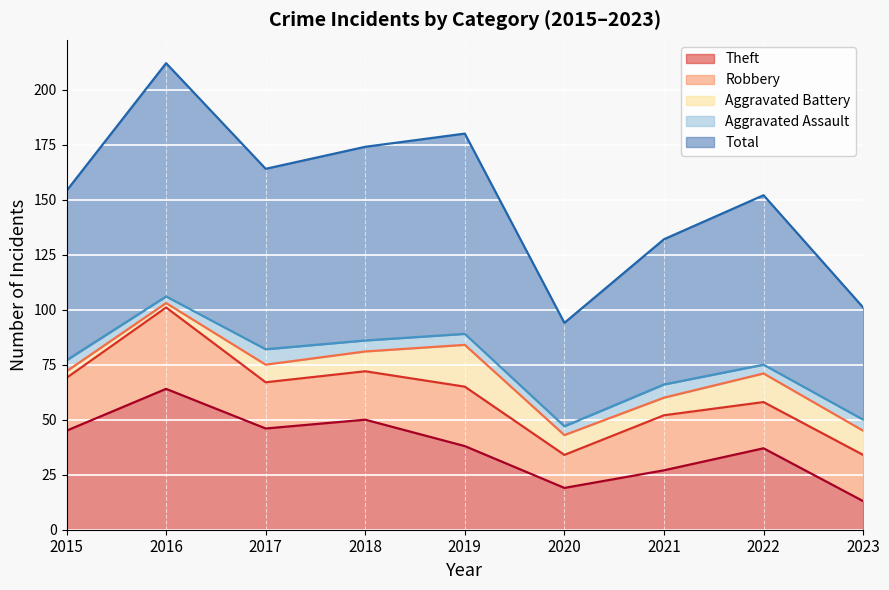

How many lines are shown in the chart?

5